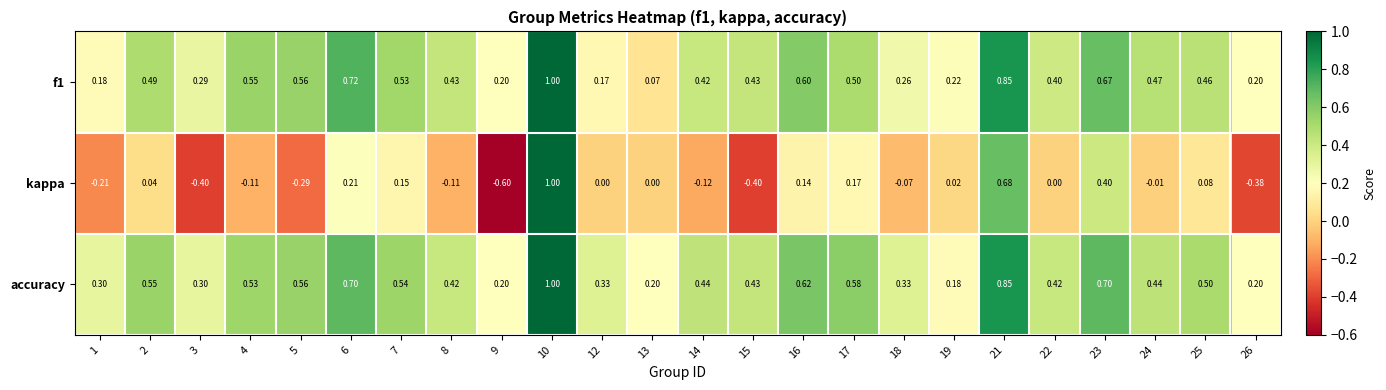

Which series changed the most between 21 and 23?

kappa